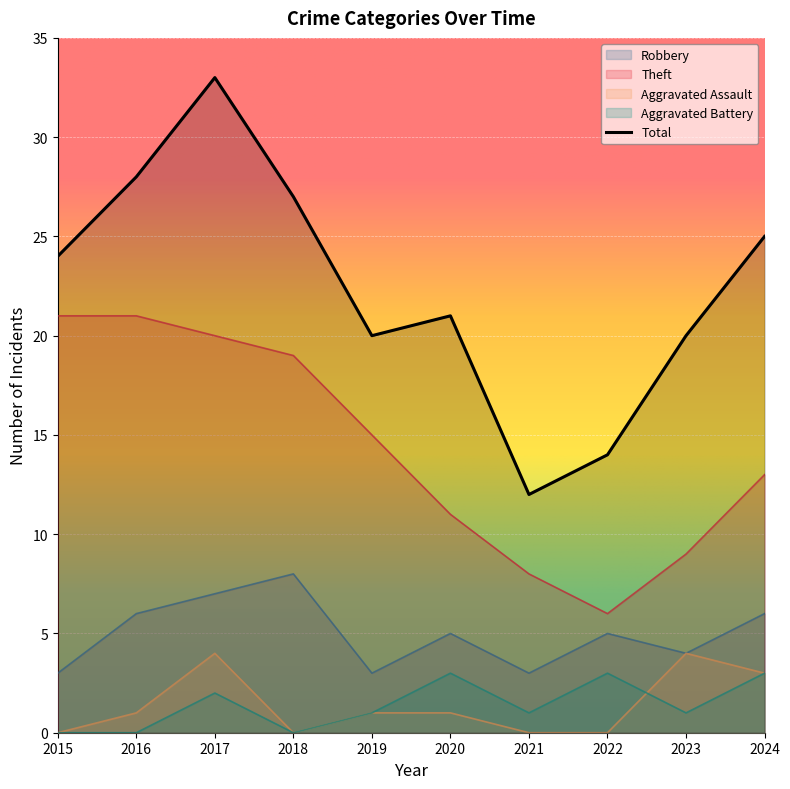

Count the number of data series in this chart.

5